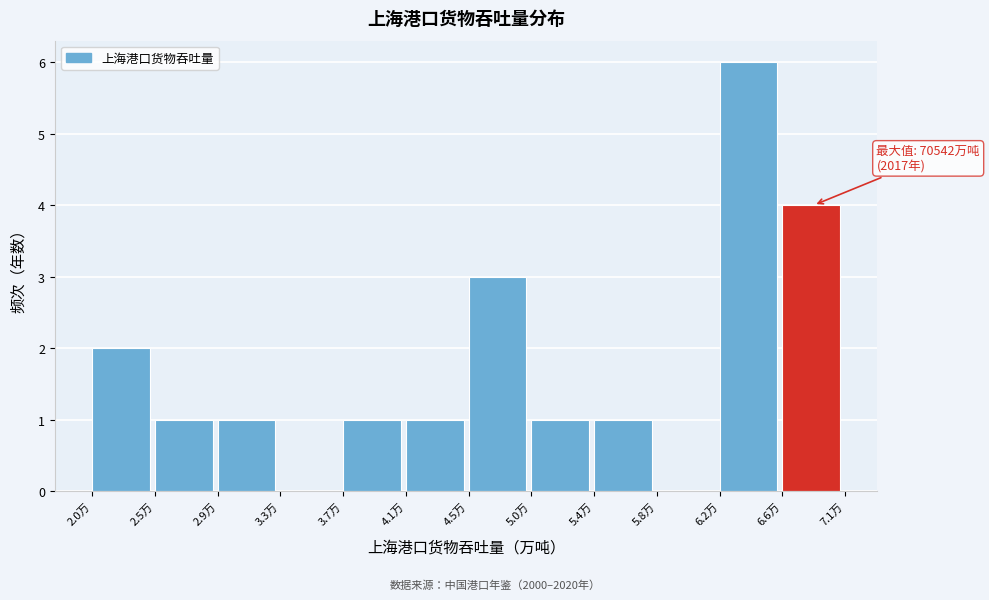

Reading left to right, list all the values displayed in this chart.

2.0万=2	2.5万=1	2.9万=1	3.3万=0	3.7万=1	4.1万=1	4.5万=3	5.0万=1	5.4万=1	5.8万=0	6.2万=6	6.6万=4